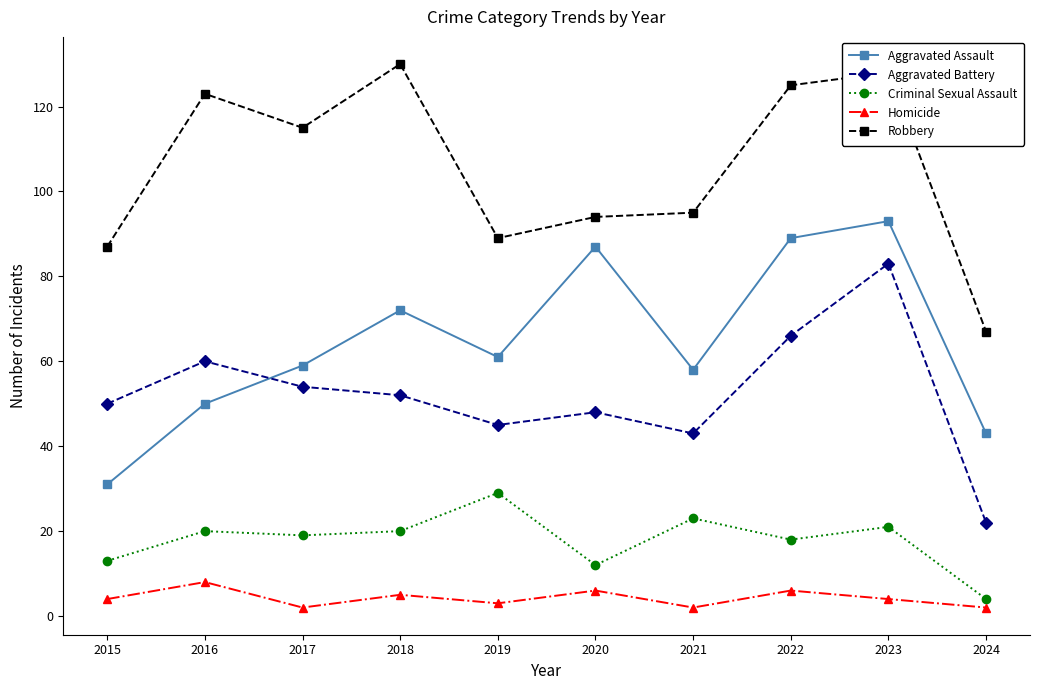

How many interior local valleys does the Aggravated Assault series have?

2